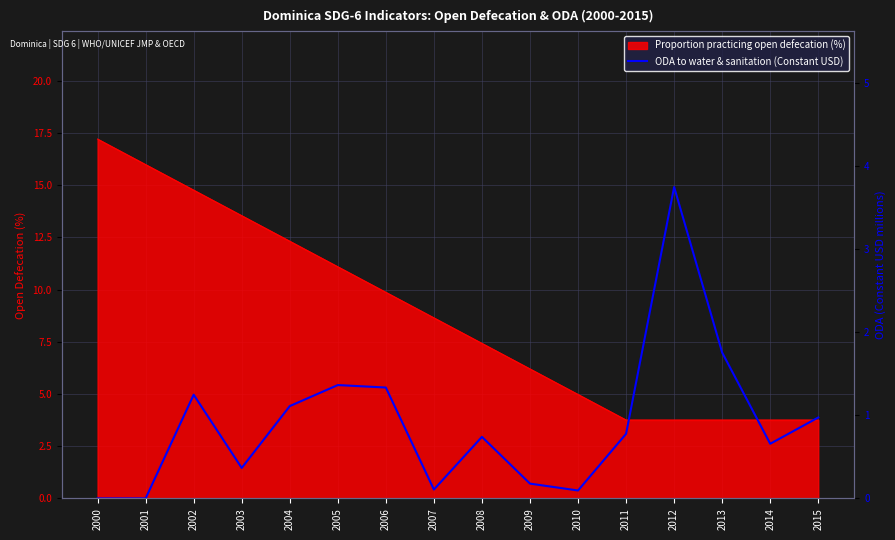

How many categories are shown in the chart?

16